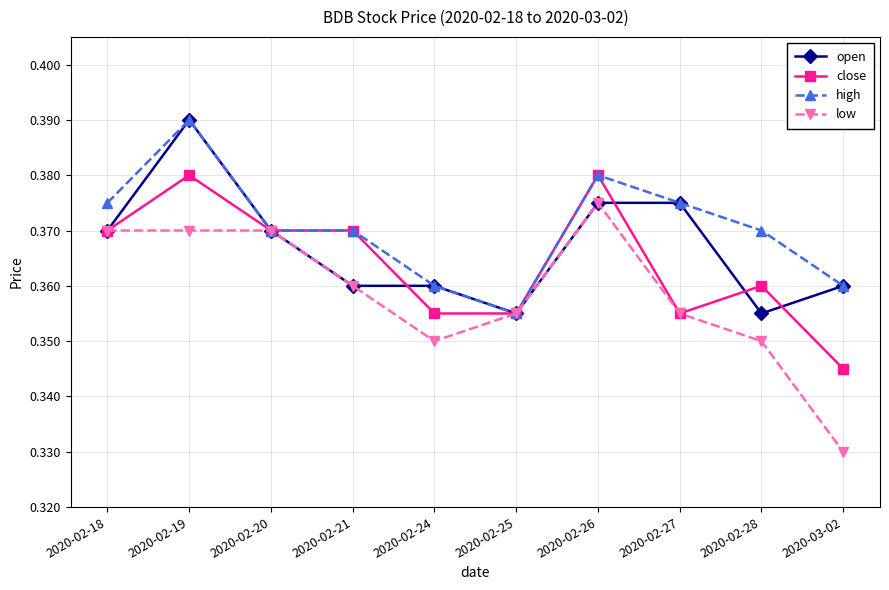

What is the total value across all series at 2020-02-21?

1.5